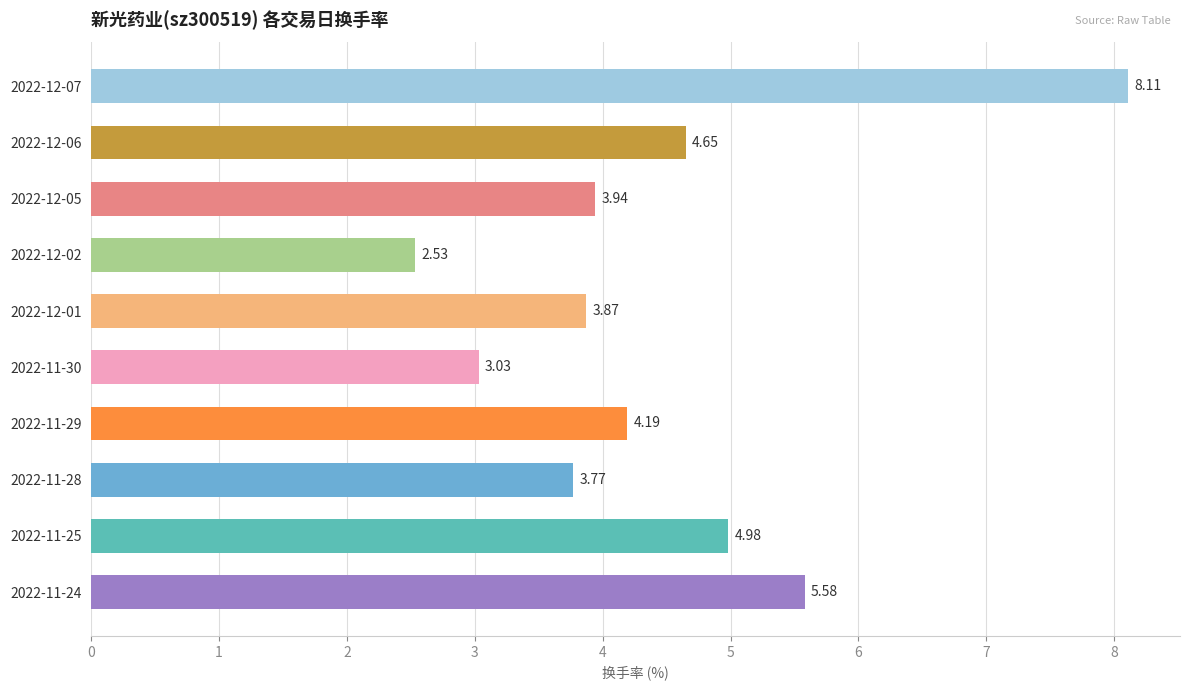

Which has a higher value, 2022-11-24 or 2022-12-05?

2022-11-24